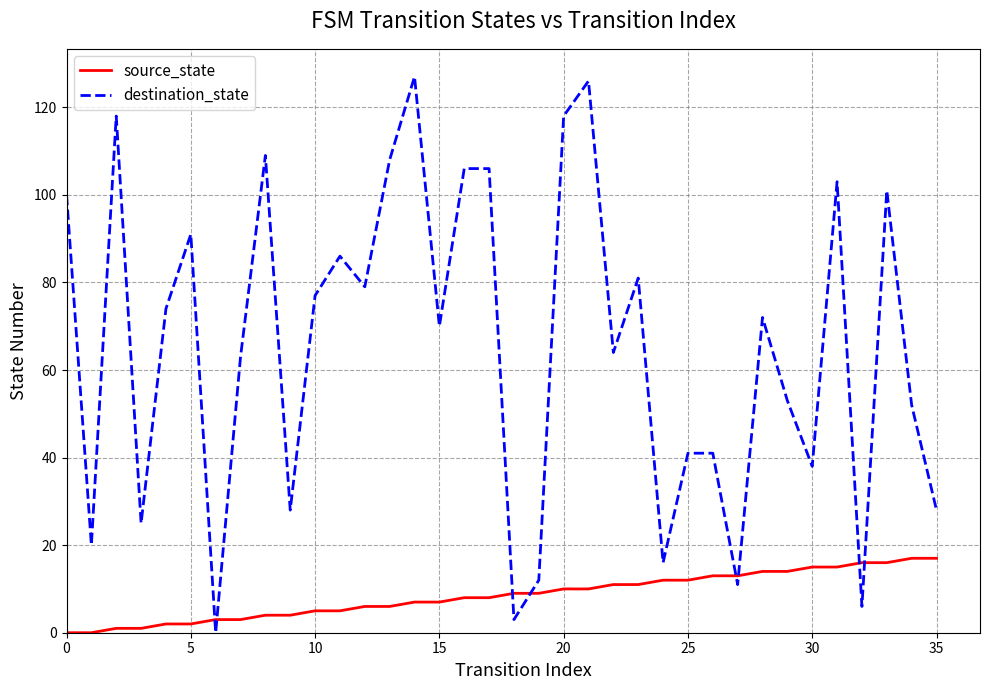

What is the maximum value for source_state?

17